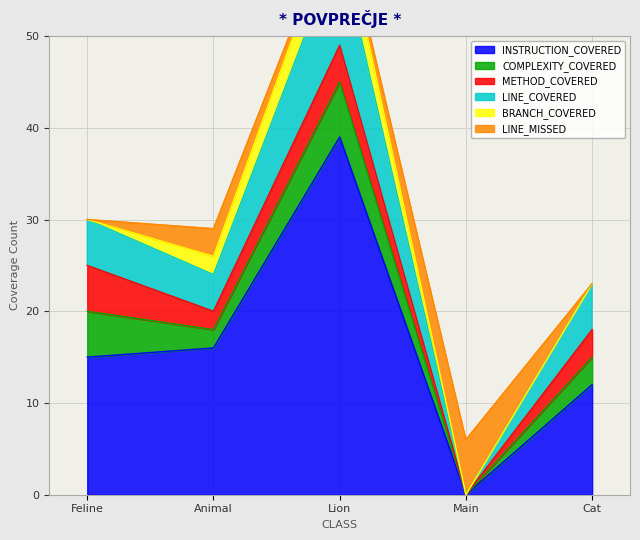

What is the average value of the LINE_MISSED series?

2